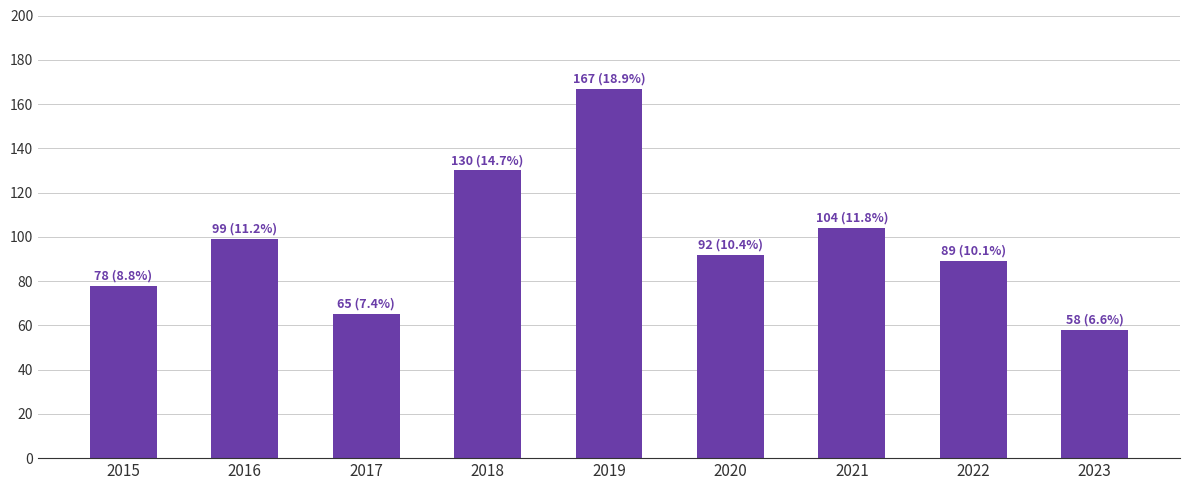

What is the value of the 9th bar from the left?

58